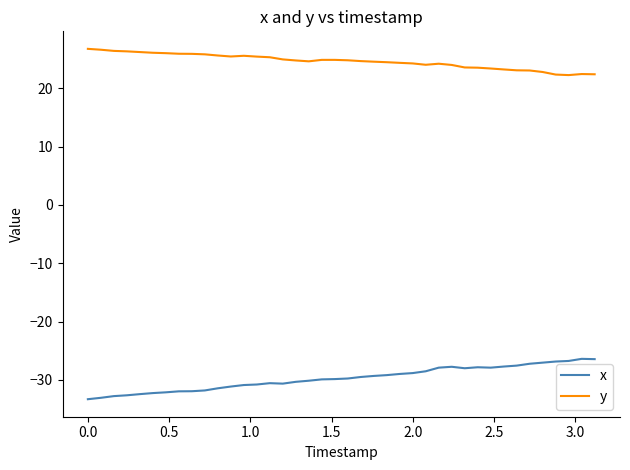

Rank the series by their maximum value, from highest to lowest.

y, x